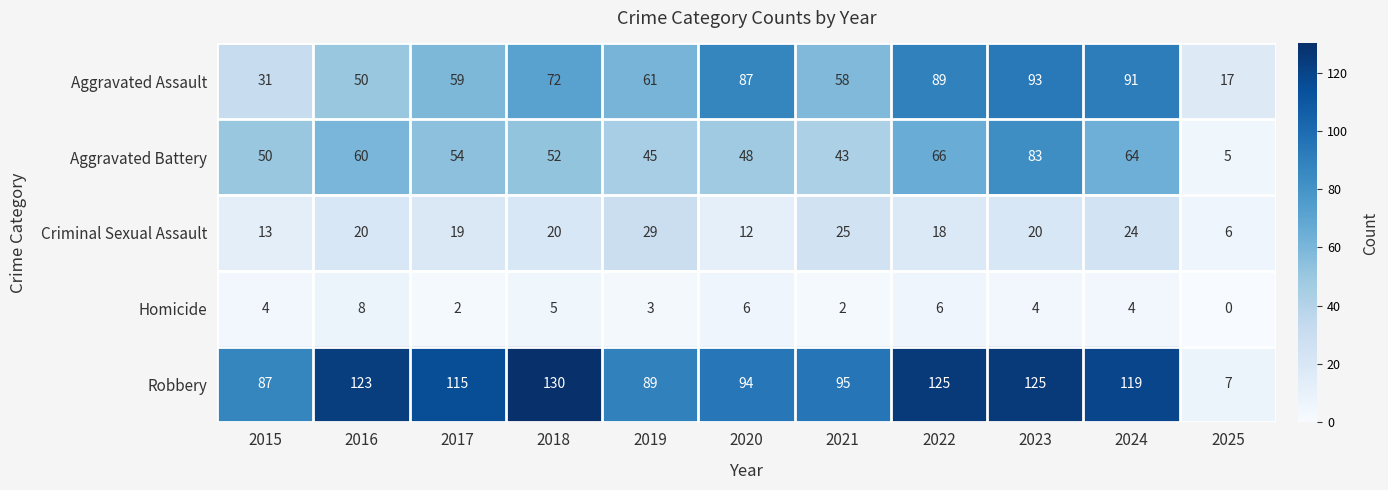

What is the spread (max minus min) of values at 2020?

88